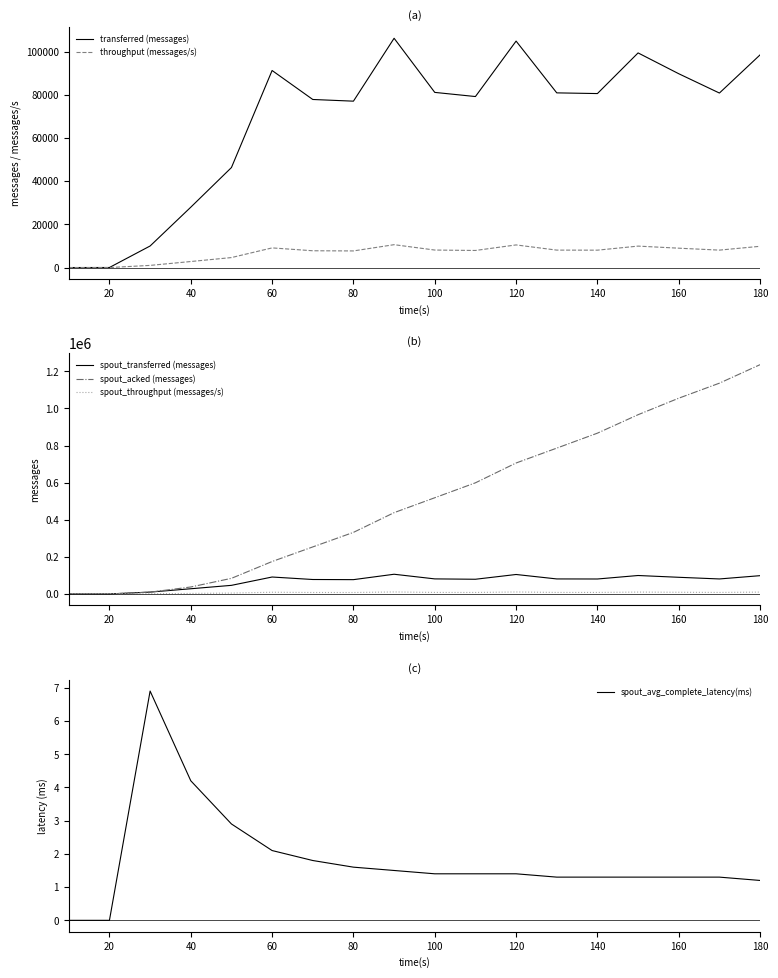

What is the maximum value for spout_transferred (messages)?

106160